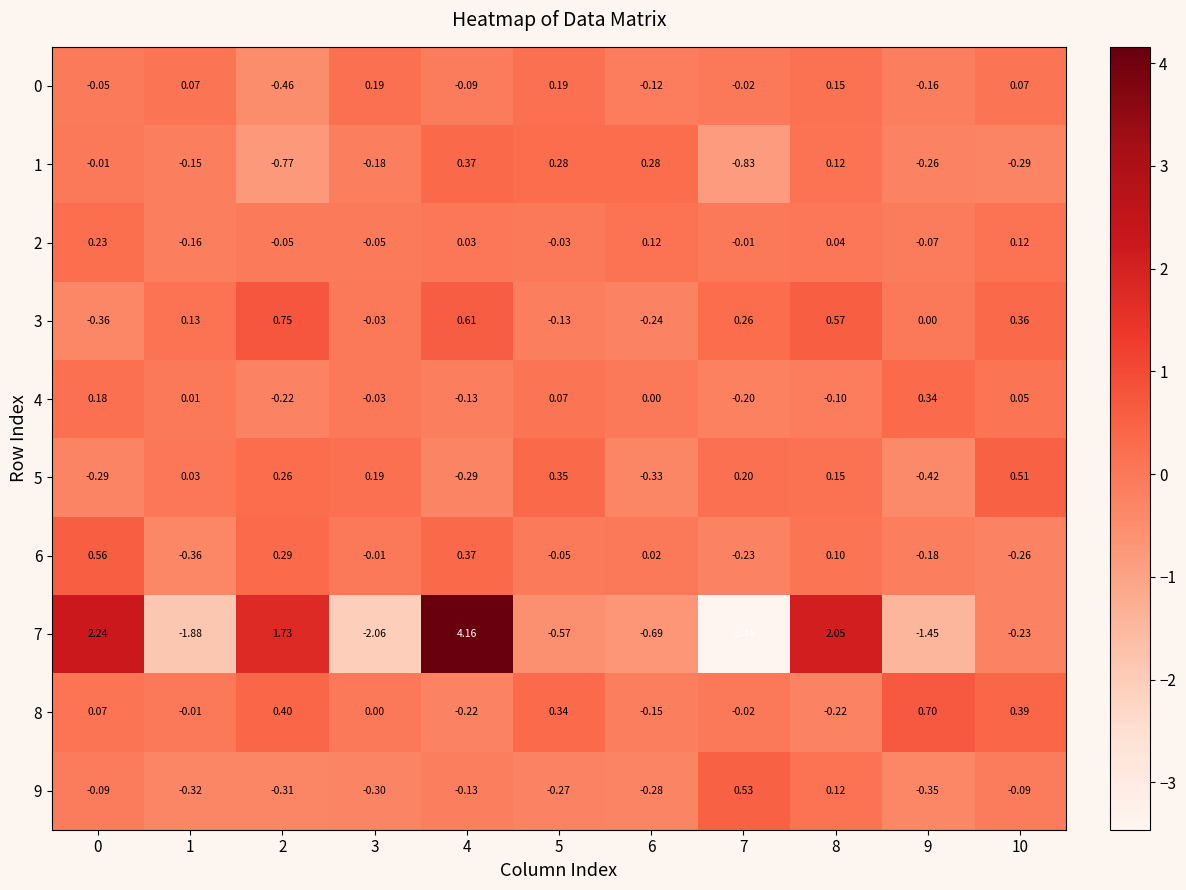

Count the number of data series in this chart.

10